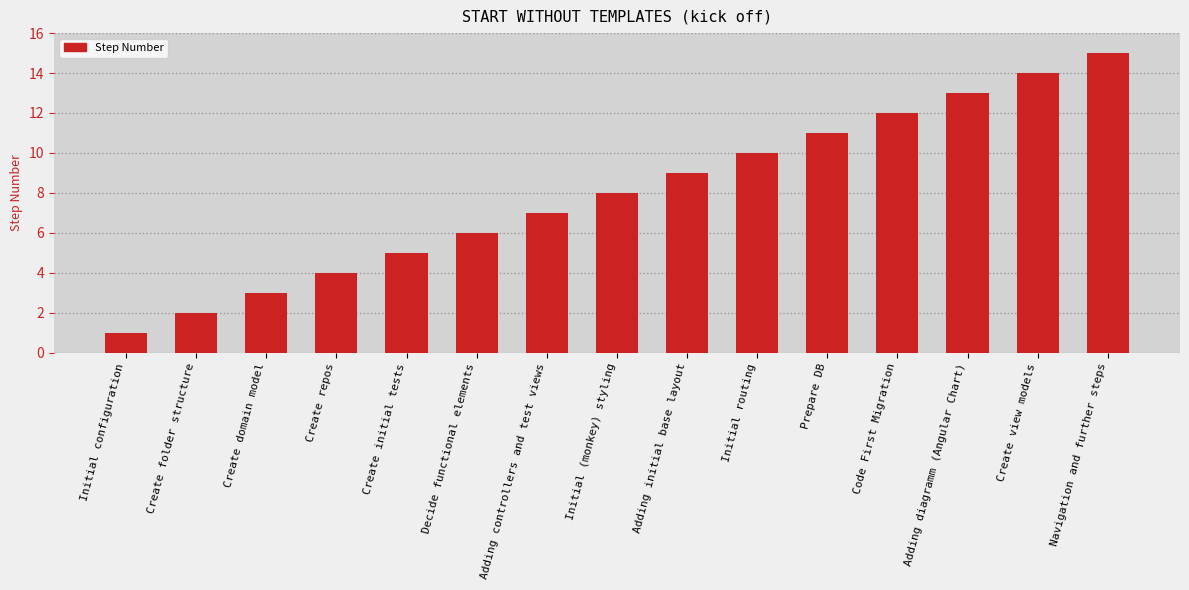

How many bars are there in total?

15